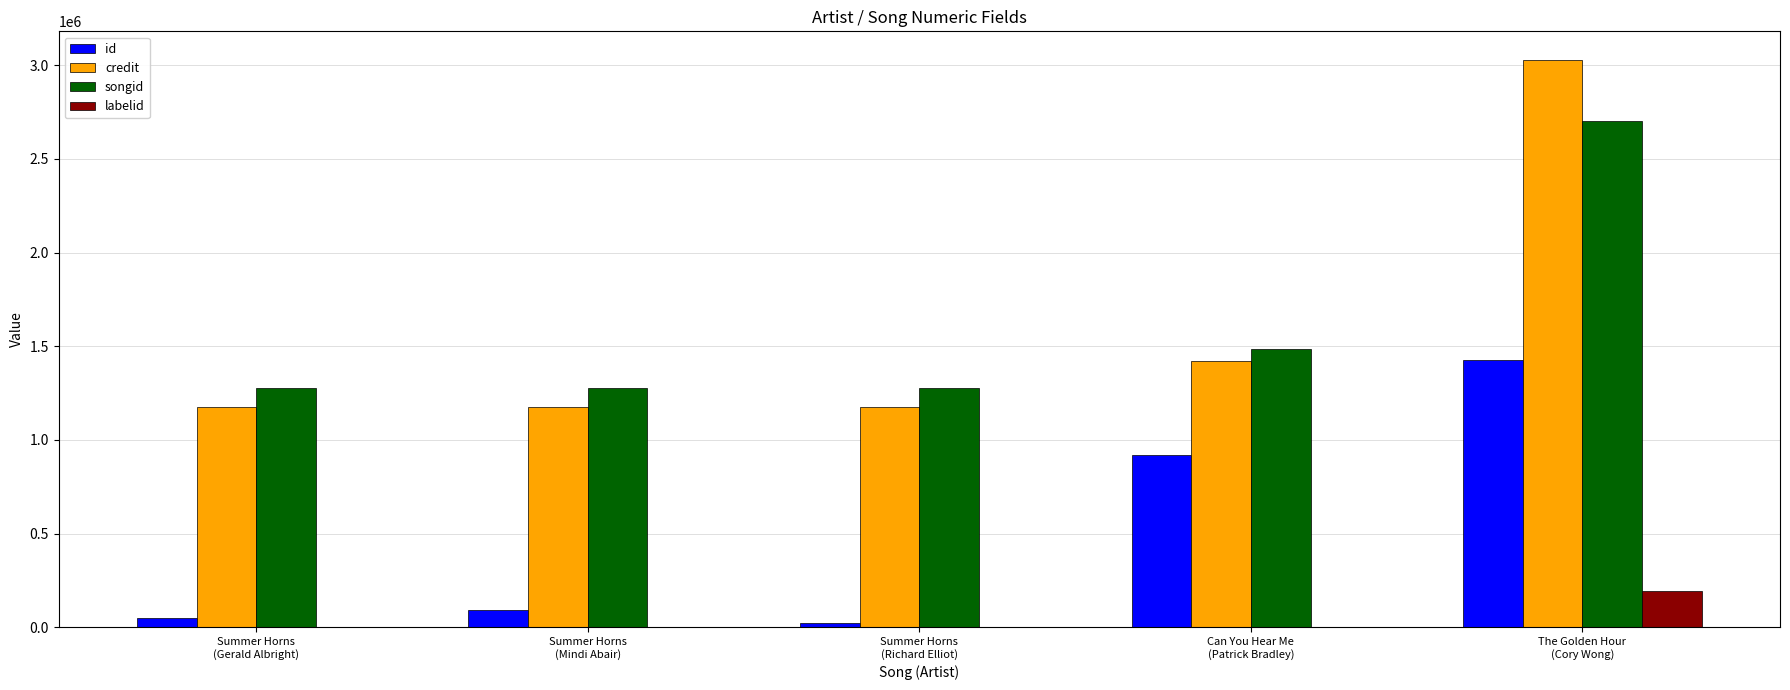

What is the sum of all labelid values?

202680